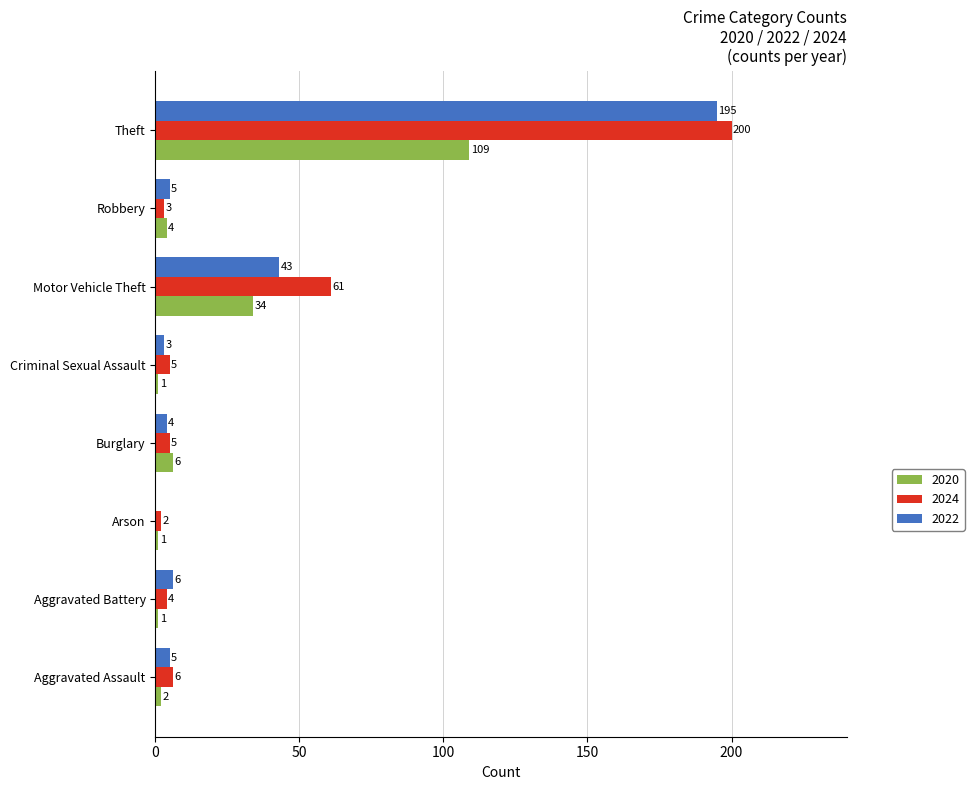

What is the total value across all series at Aggravated Battery?

11